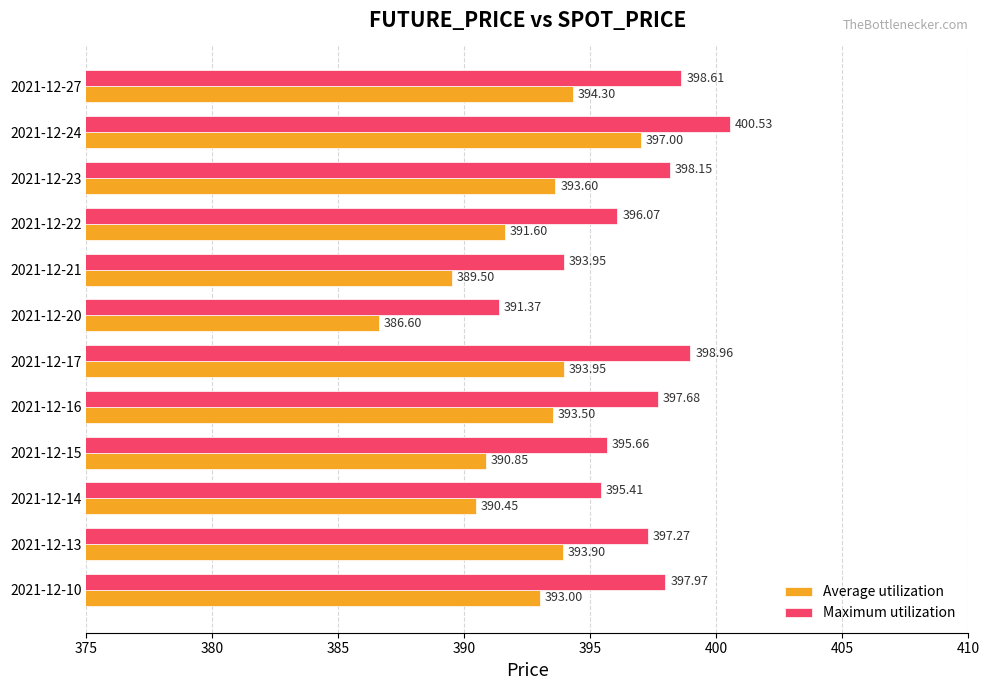

Rank the series at 2021-12-23 from highest to lowest value.

Maximum utilization, Average utilization